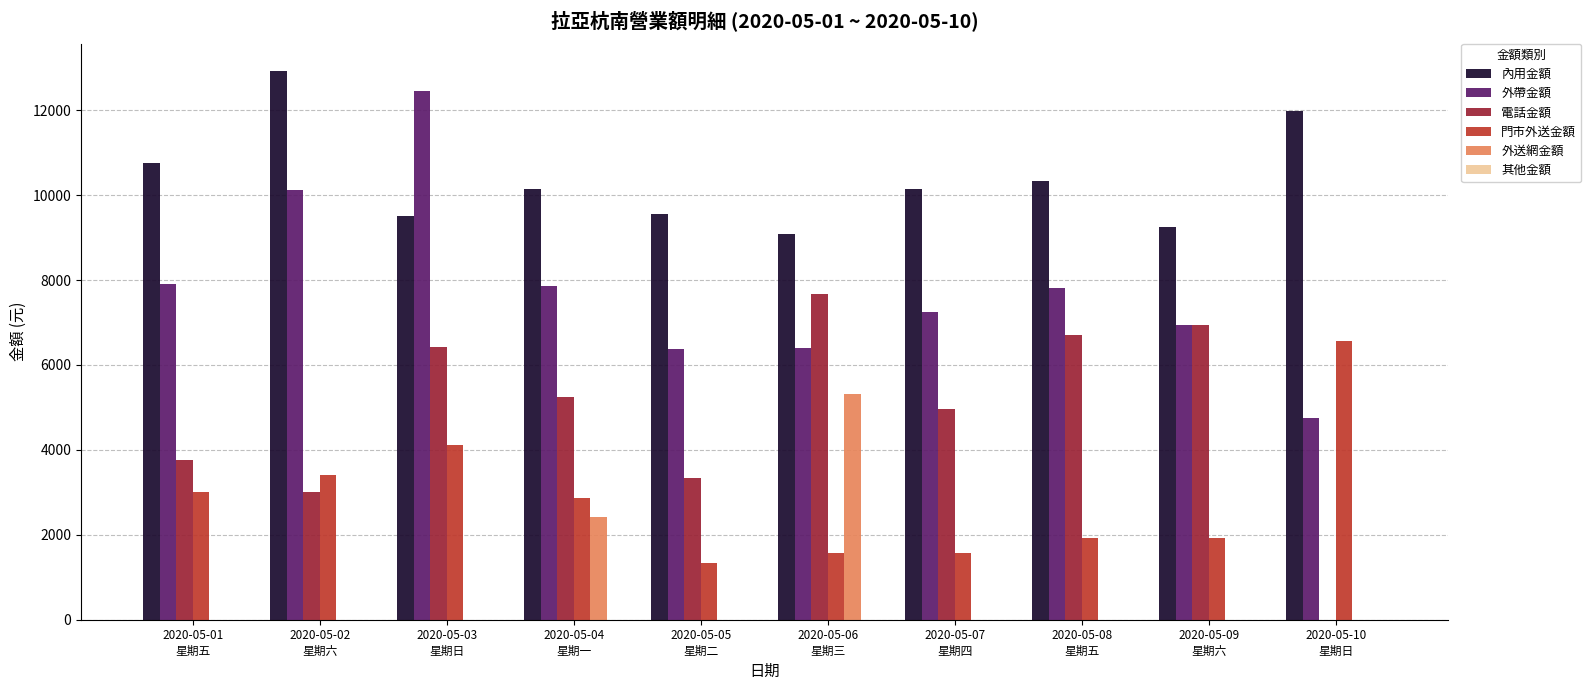

Which series has the largest total across all categories?

內用金額